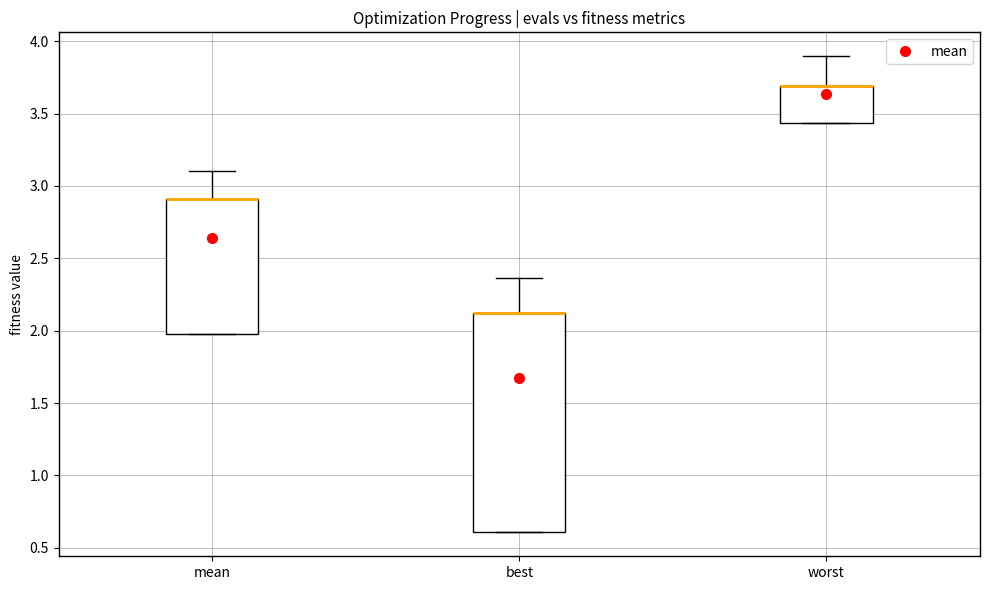

Reading left to right, read every box against the y-axis: the position of its median line, the range the box covers, and the ends of its whiskers. The values are not printed on the chart, so give them approximately, as read against the axis.

mean: median 2.90 (drawn on the box's upper edge), box 2.00 to 2.90, whiskers 2.00 to 3.10
best: median 2.10 (drawn on the box's upper edge), box 0.60 to 2.10, whiskers 0.60 to 2.35
worst: median 3.70 (drawn on the box's upper edge), box 3.45 to 3.70, whiskers 3.45 to 3.90